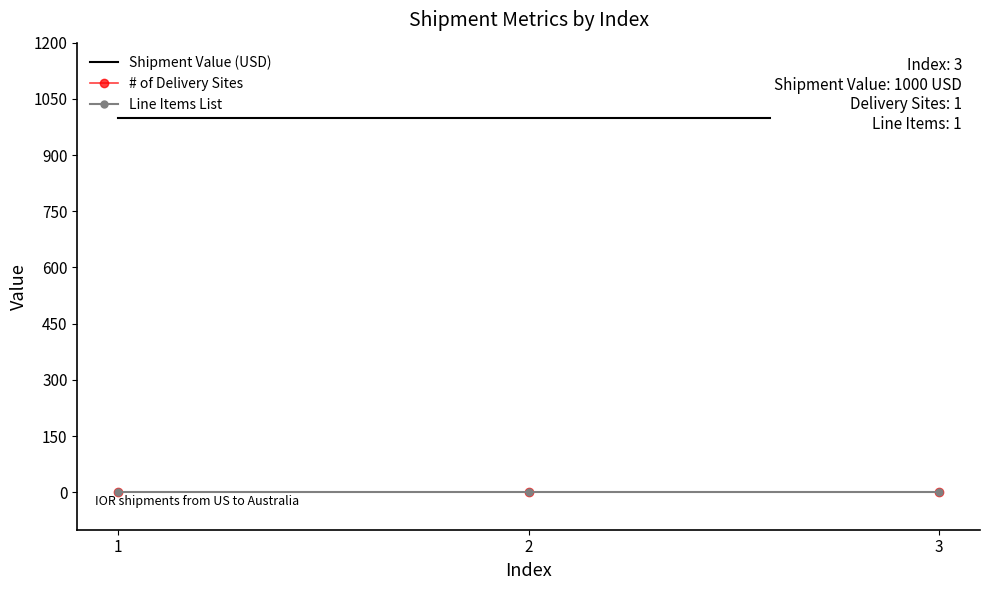

True or false: Shipment Value (USD) has a value of 1000 at 1.

True